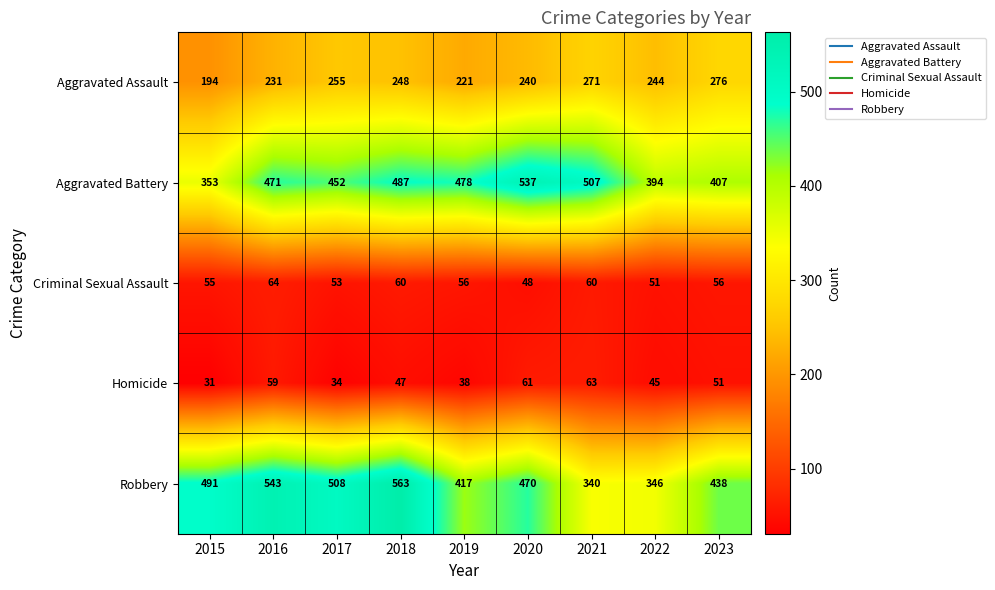

At which label does Homicide first exceed 47?

2016